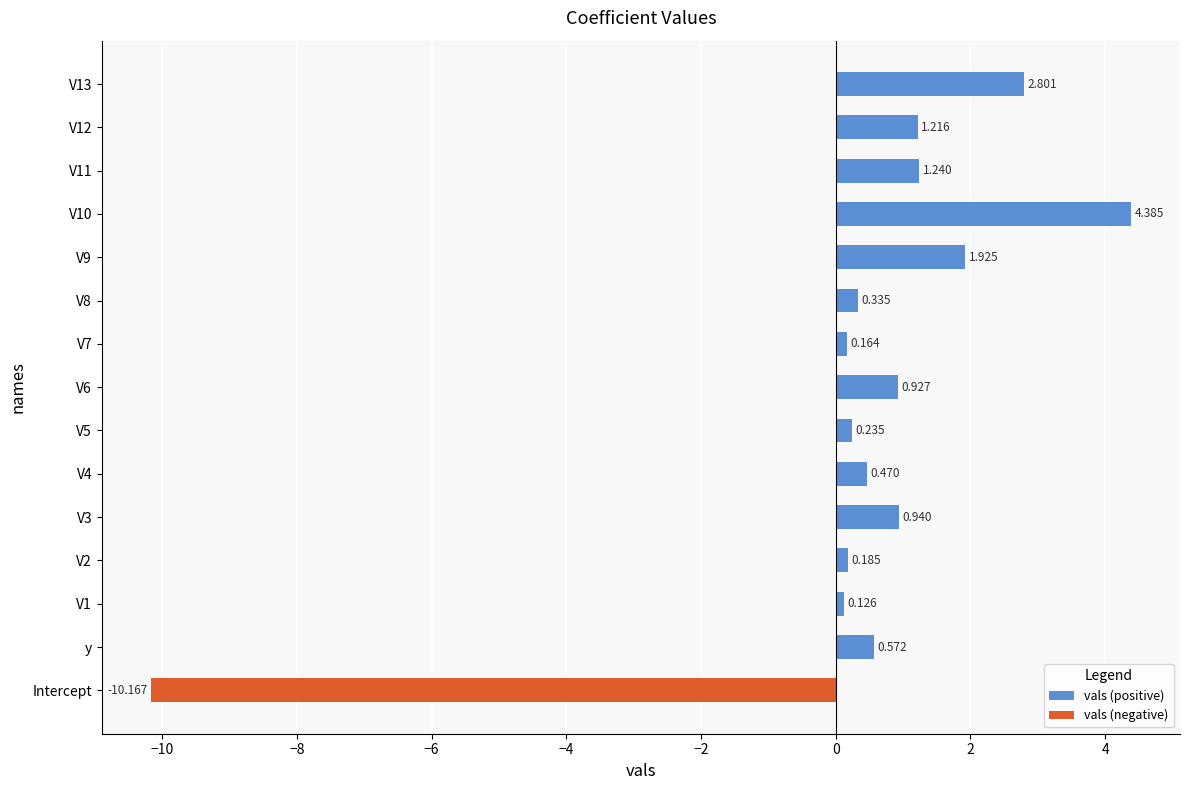

At which category does the chart reach its minimum across all series?

Intercept